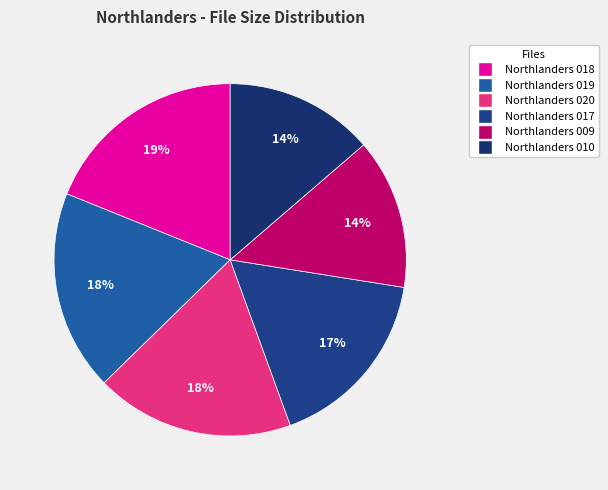

True or false: Northlanders 017 accounts for 30% of the total.

False